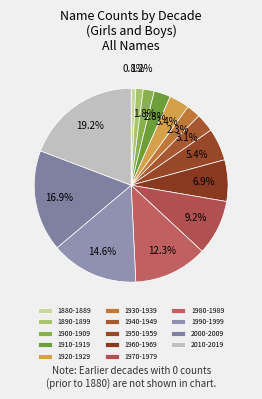

How many slices are in this pie chart?

14